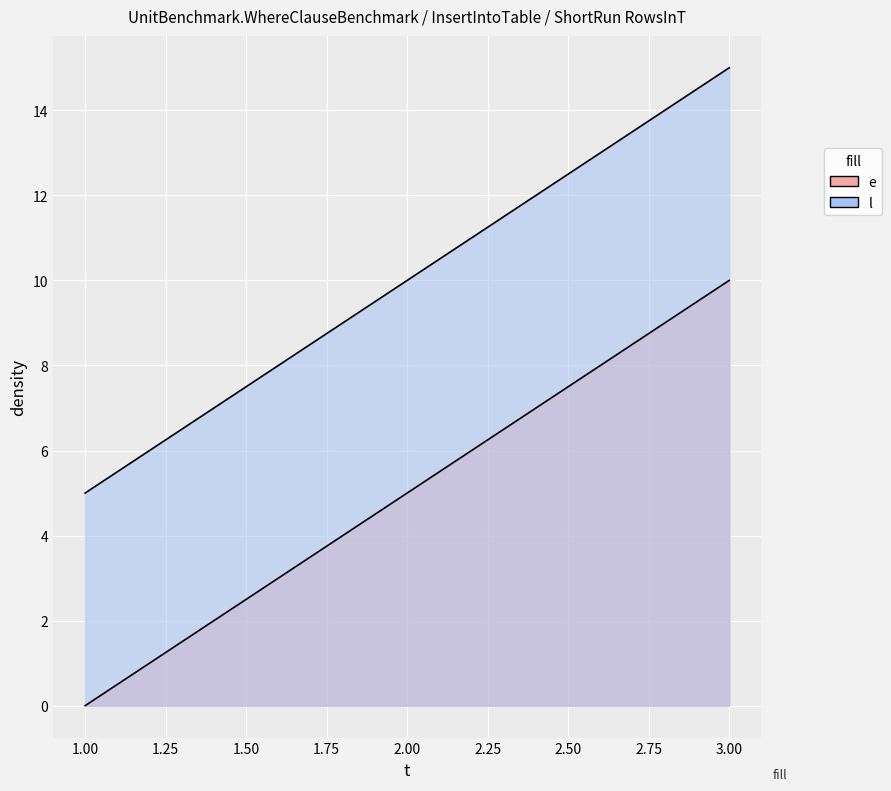

The value of e at 2 is 3. True or false?

False